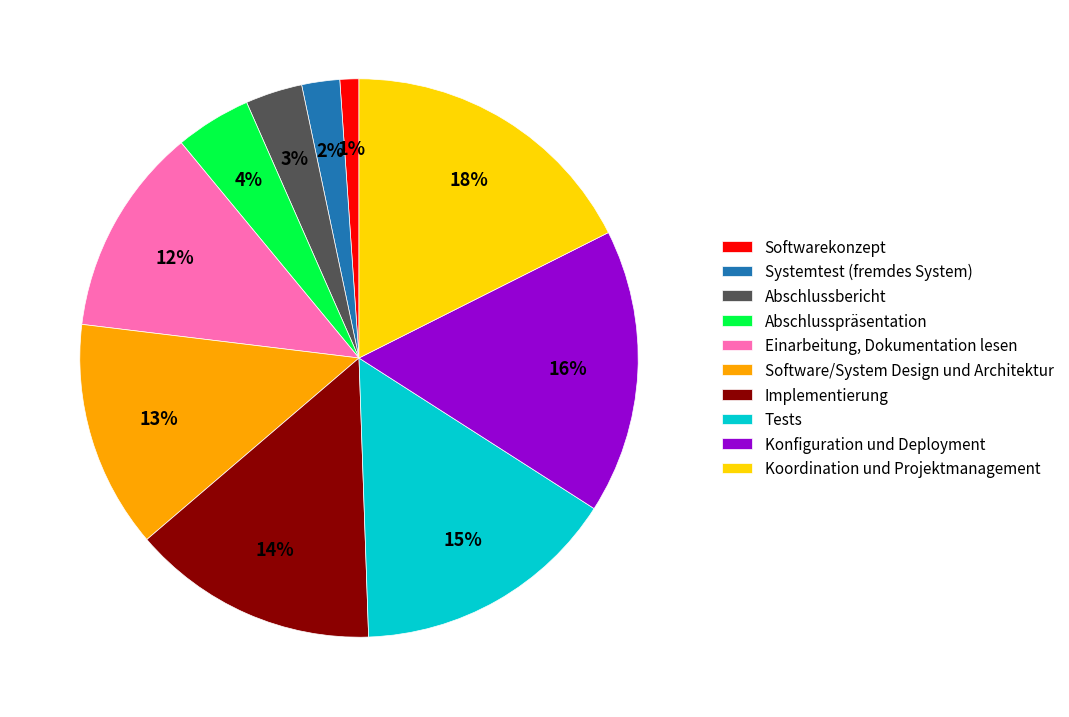

To the nearest percent, what is the average slice percentage?

10%